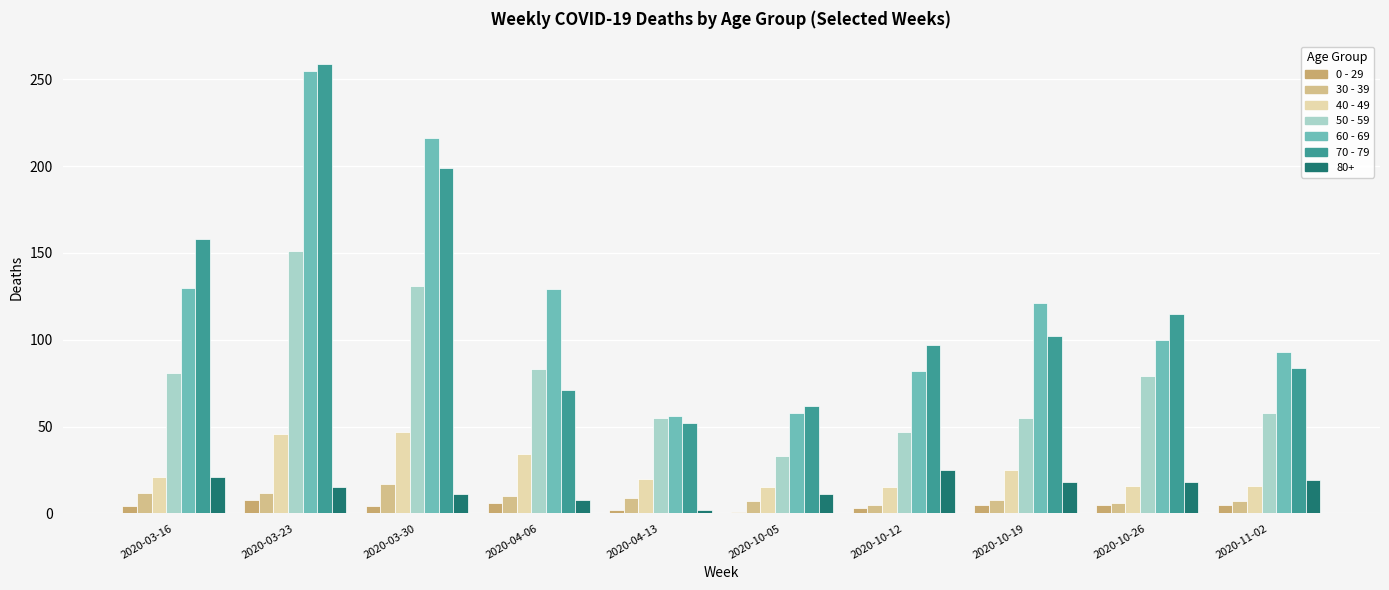

The value of 0 - 29 at 2020-04-06 is 6. True or false?

True